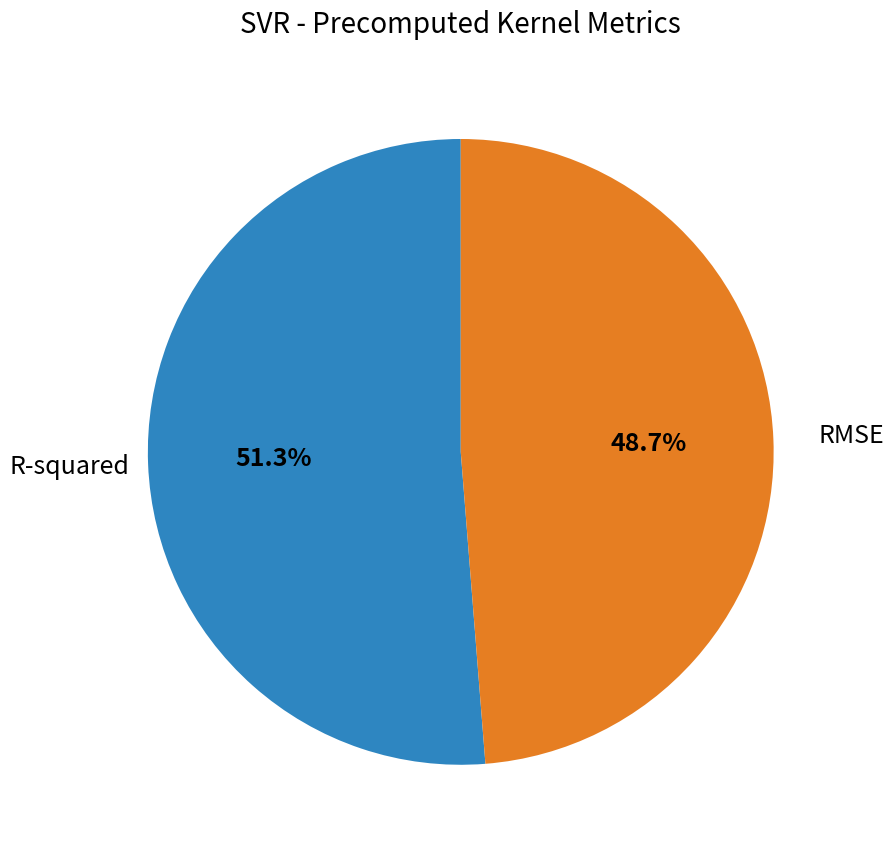

Count the number of slices in the pie.

2